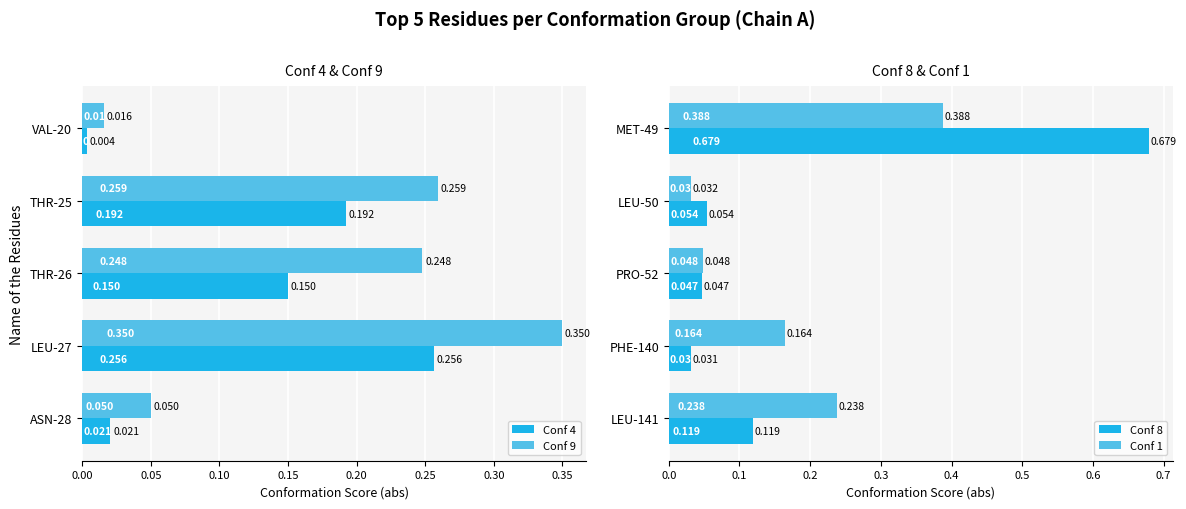

What is the value of the Conf 9 bar at the 2nd from the left?

0.3